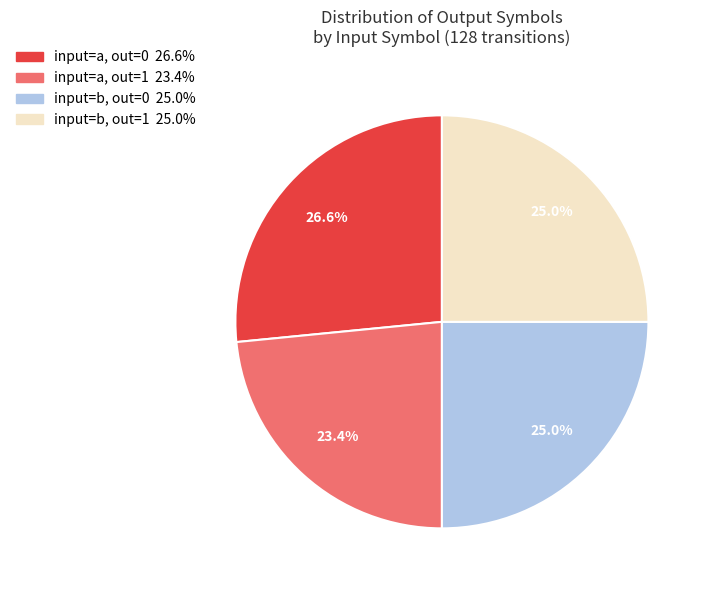

Is there a majority slice in this chart?

No